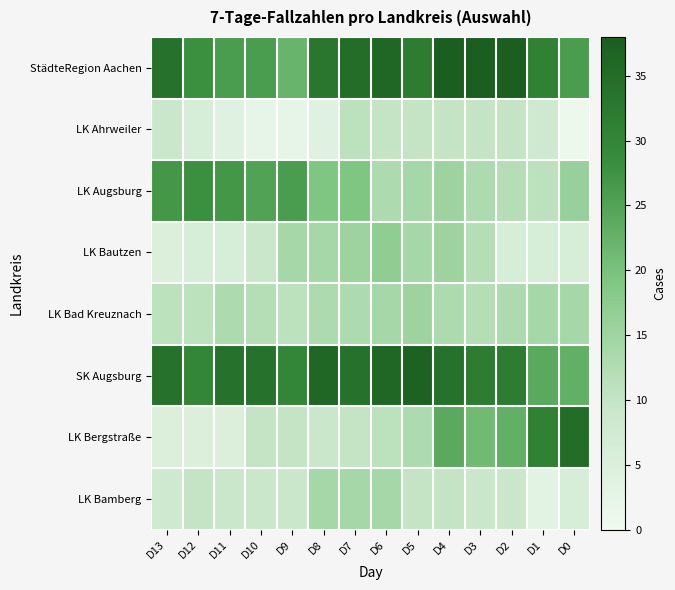

Reading left to right, transcribe all the data shown in this chart.

StädteRegion Aachen: D13=34	D12=28	D11=26	D10=26	D9=22	D8=33	D7=35	D6=36	D5=32	D4=38	D3=38	D2=38	D1=31	D0=26
LK Ahrweiler: D13=9	D12=6	D11=4	D10=2	D9=2	D8=4	D7=11	D6=10	D5=10	D4=10	D3=10	D2=10	D1=8	D0=1
LK Augsburg: D13=27	D12=28	D11=27	D10=25	D9=26	D8=19	D7=19	D6=13	D5=14	D4=15	D3=13	D2=12	D1=11	D0=16
LK Bautzen: D13=5	D12=6	D11=6	D10=9	D9=14	D8=14	D7=15	D6=17	D5=14	D4=15	D3=12	D2=6	D1=6	D0=6
LK Bad Kreuznach: D13=11	D12=11	D11=13	D10=12	D9=11	D8=13	D7=13	D6=14	D5=15	D4=13	D3=12	D2=13	D1=14	D0=14
SK Augsburg: D13=34	D12=30	D11=34	D10=34	D9=30	D8=36	D7=34	D6=36	D5=37	D4=34	D3=32	D2=32	D1=24	D0=23
LK Bergstraße: D13=5	D12=5	D11=5	D10=10	D9=10	D8=9	D7=10	D6=11	D5=13	D4=24	D3=21	D2=23	D1=31	D0=35
LK Bamberg: D13=8	D12=10	D11=9	D10=9	D9=9	D8=14	D7=14	D6=14	D5=10	D4=10	D3=9	D2=9	D1=3	D0=6